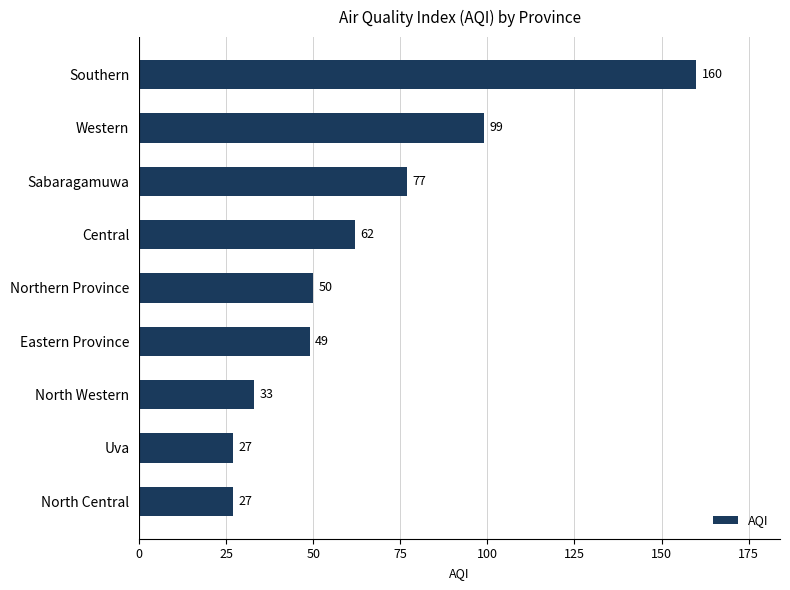

At which label is the value closest to 93?

Western